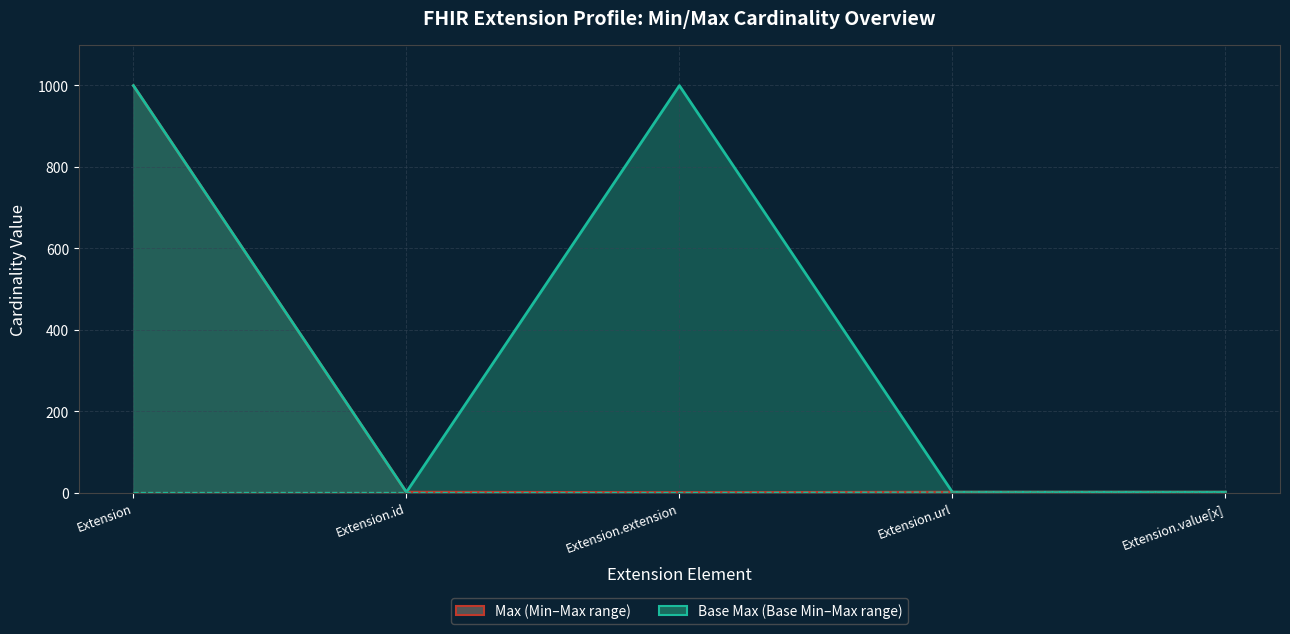

Which category has the lowest value across all series?

Extension.extension